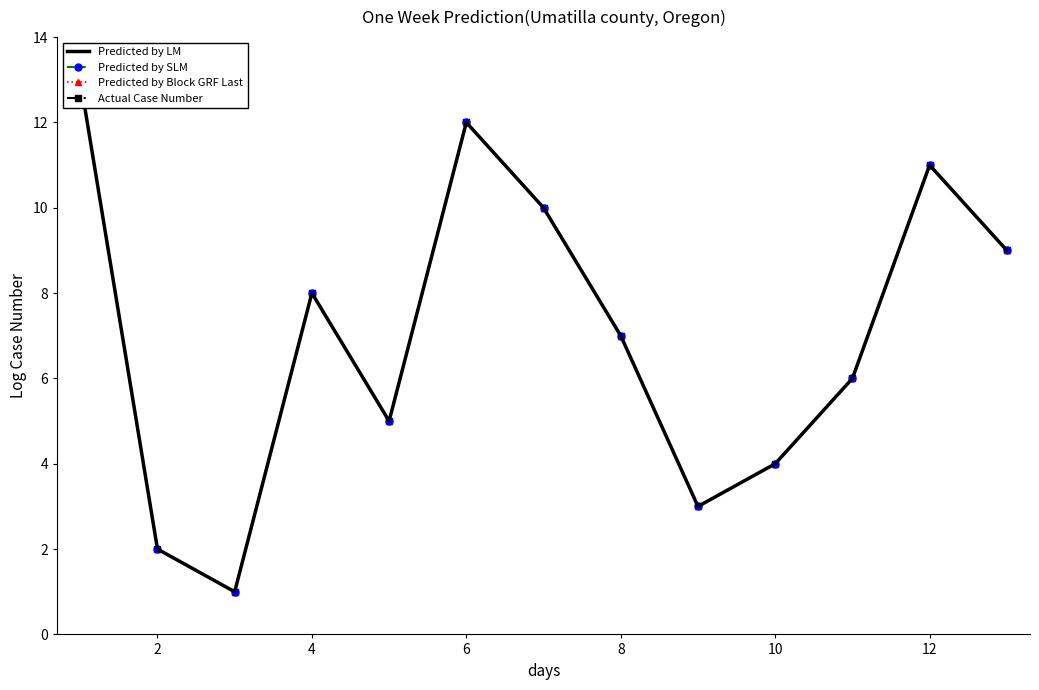

Is this an area chart (filled region under the line)?

No